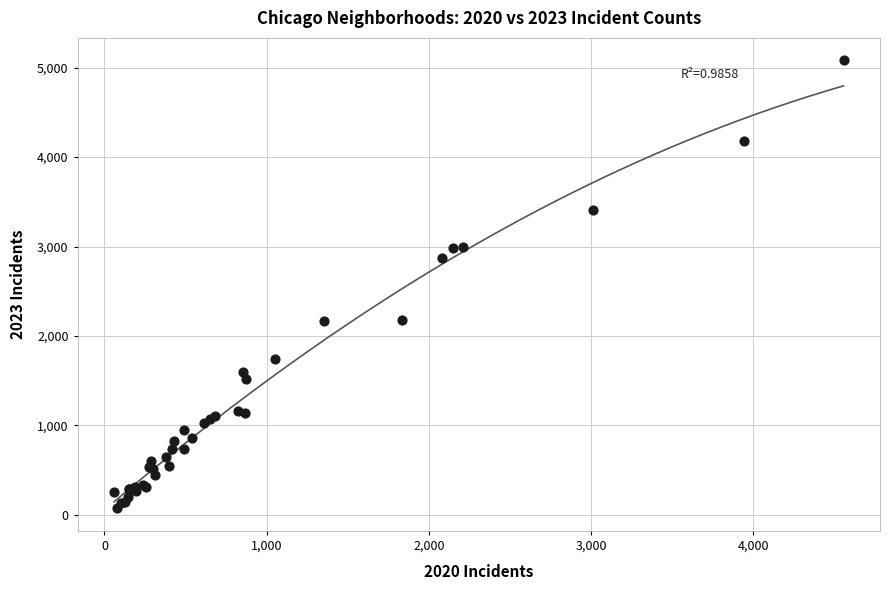

What Y value in the scatter plot is closest to 2577?

2870